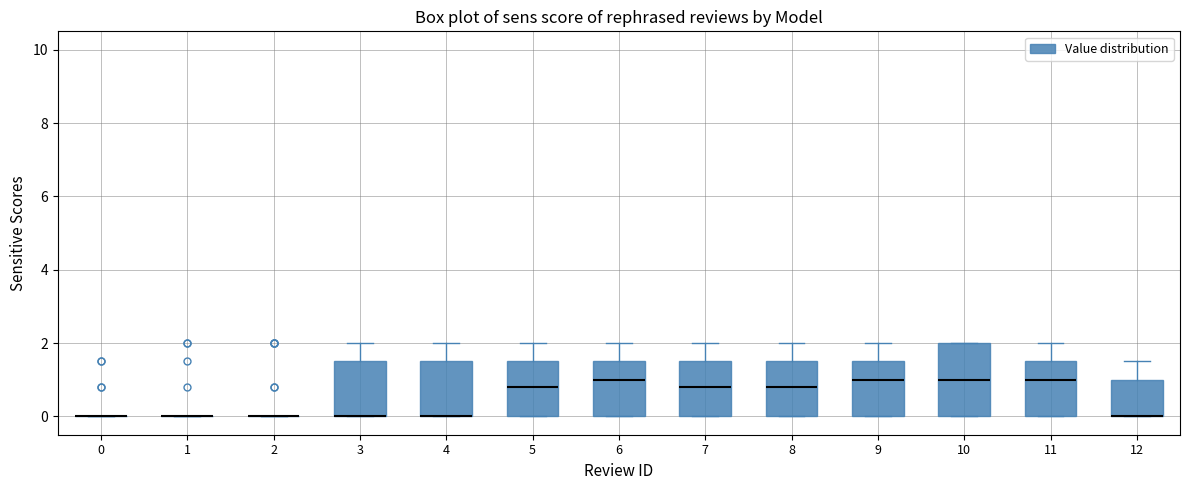

Which box is the tallest, from its lower edge to its upper edge?

10